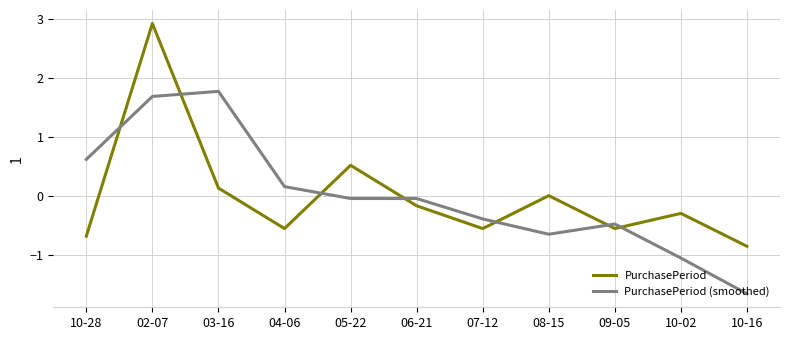

At which category is the sum across all series the highest?

02-07